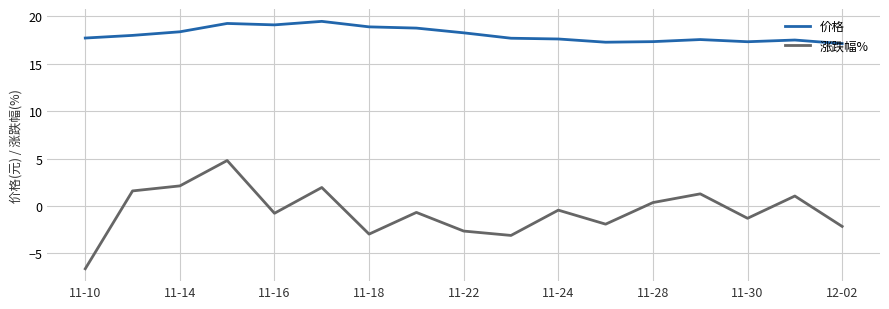

Rank the series by their maximum value, from highest to lowest.

价格, 涨跌幅%